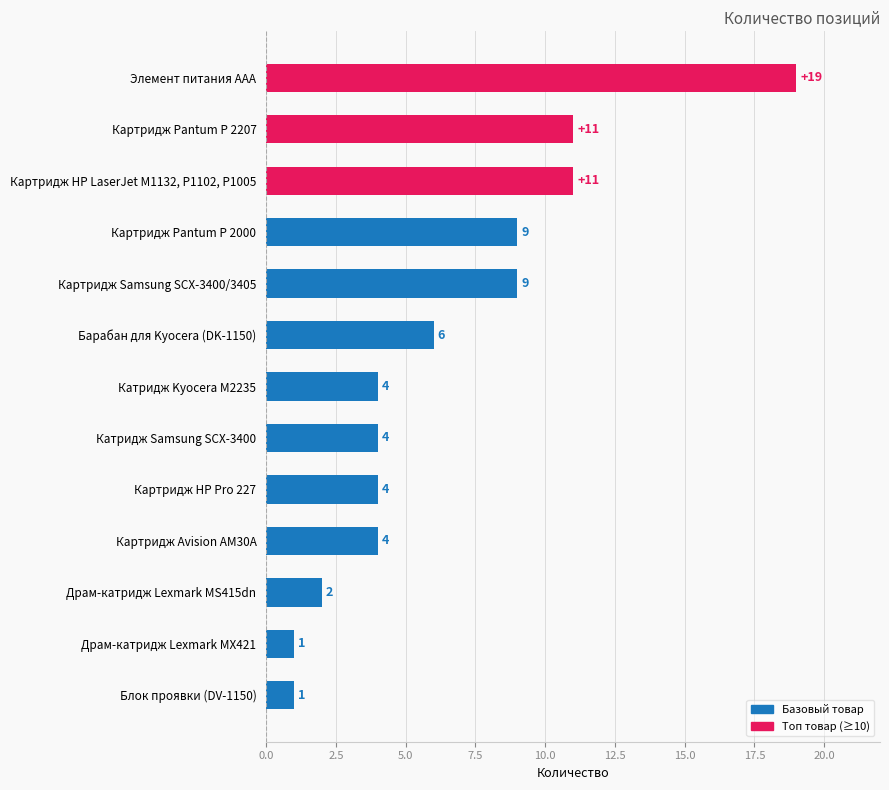

How many values are between 4 and 9?

7